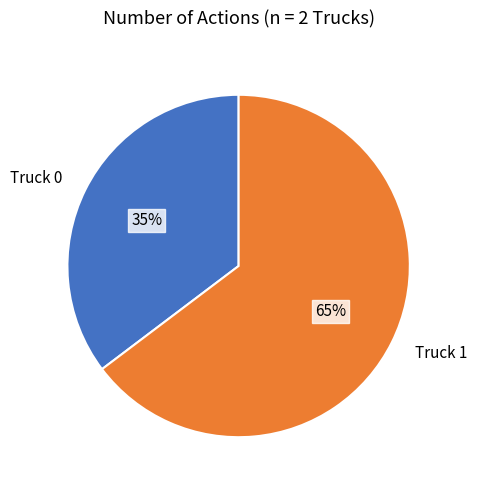

Approximately how many times larger is the value at Truck 0 compared to Truck 1?

0.5